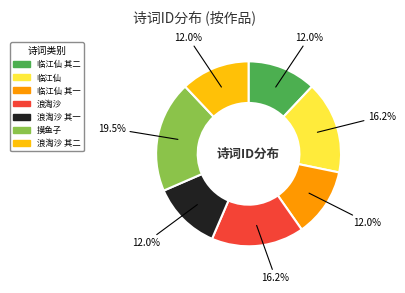

Is there any slice that represents more than half of the pie?

No